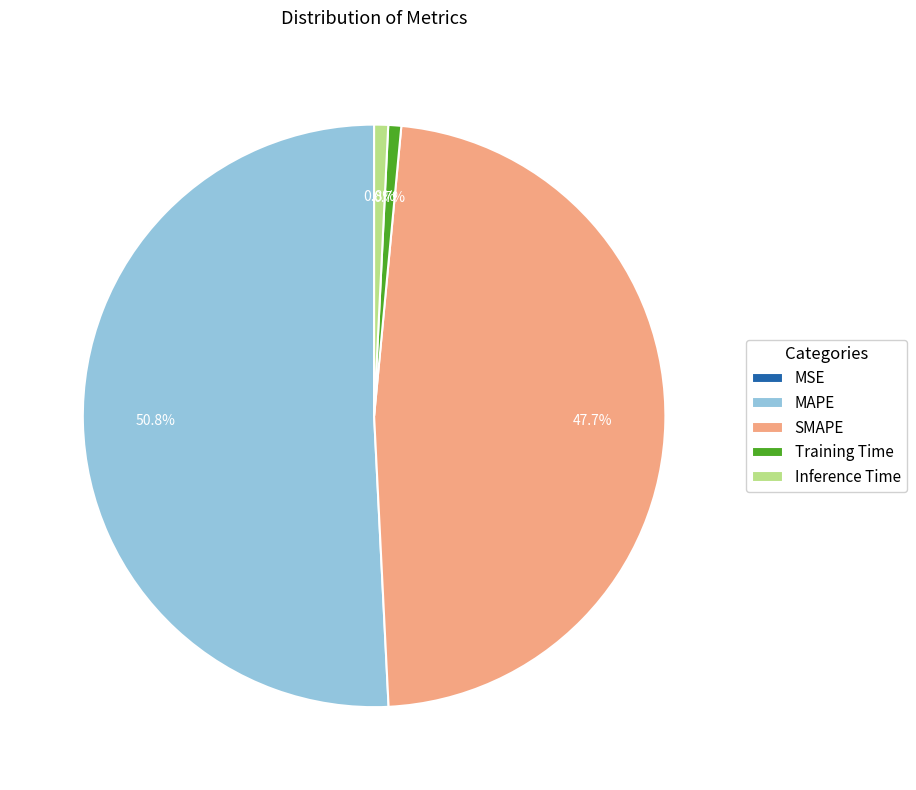

To the nearest percent, what portion does MAPE represent?

51%